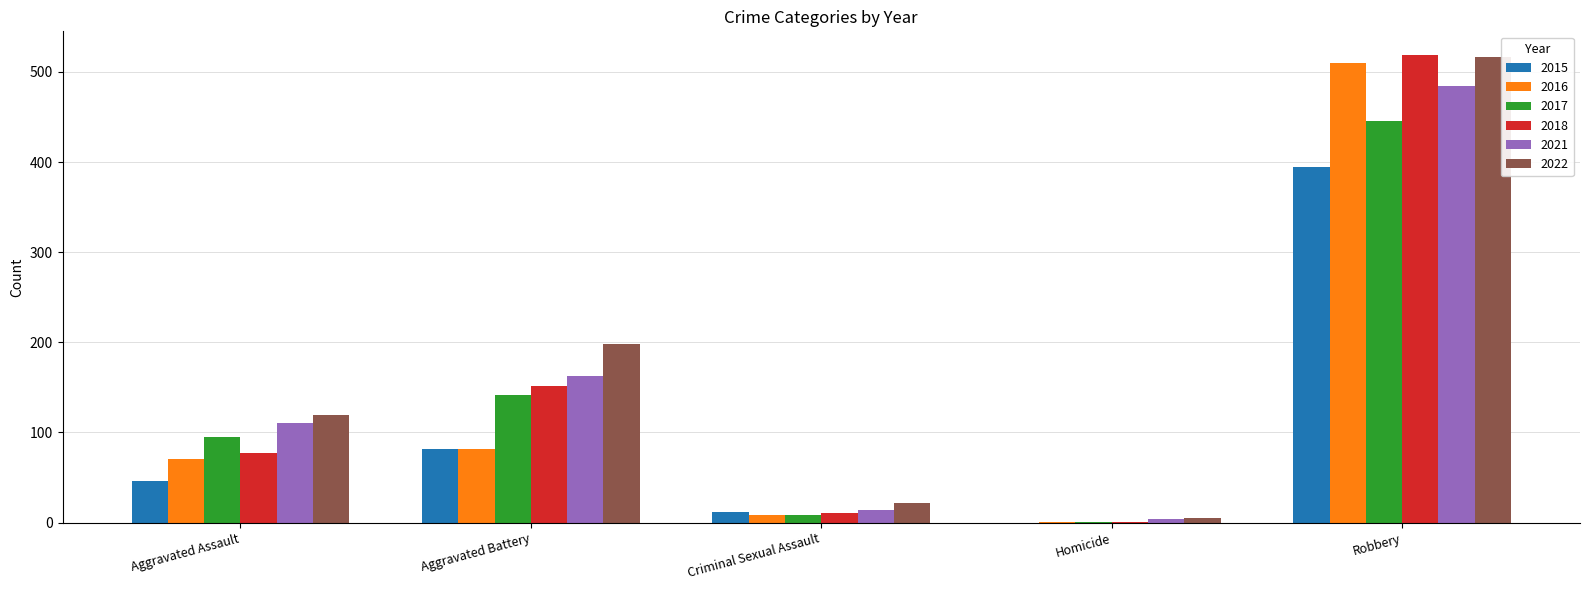

Count the number of categories in the chart.

5